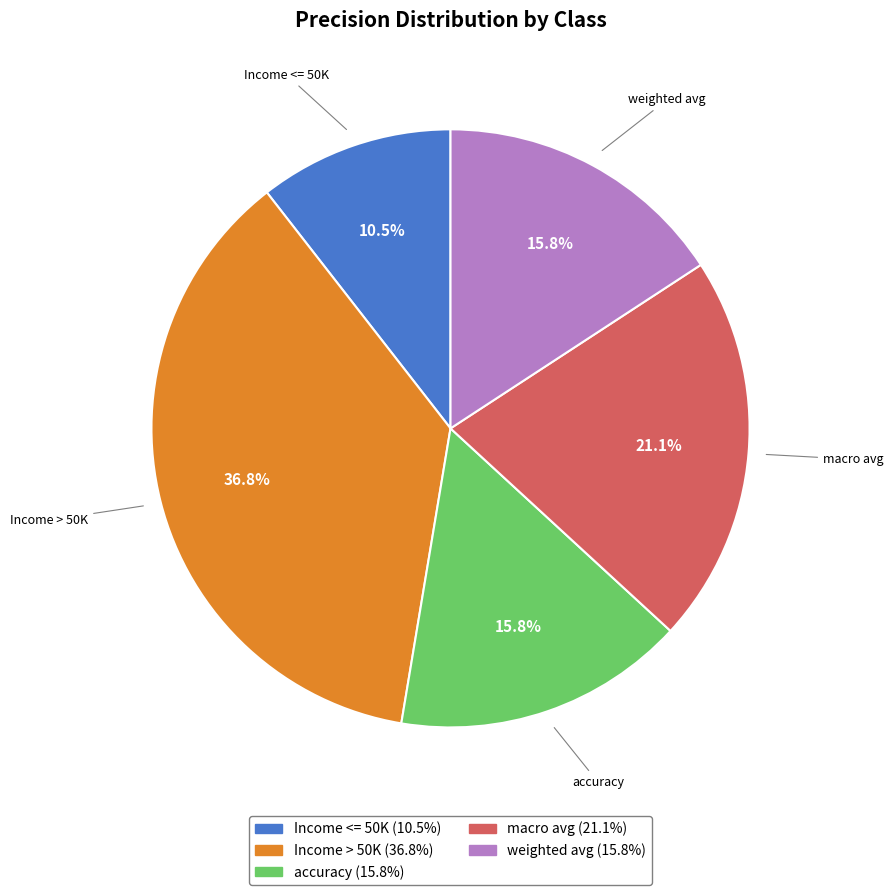

To the nearest percent, what is the difference between the Income <= 50K and macro avg slice percentages?

11%